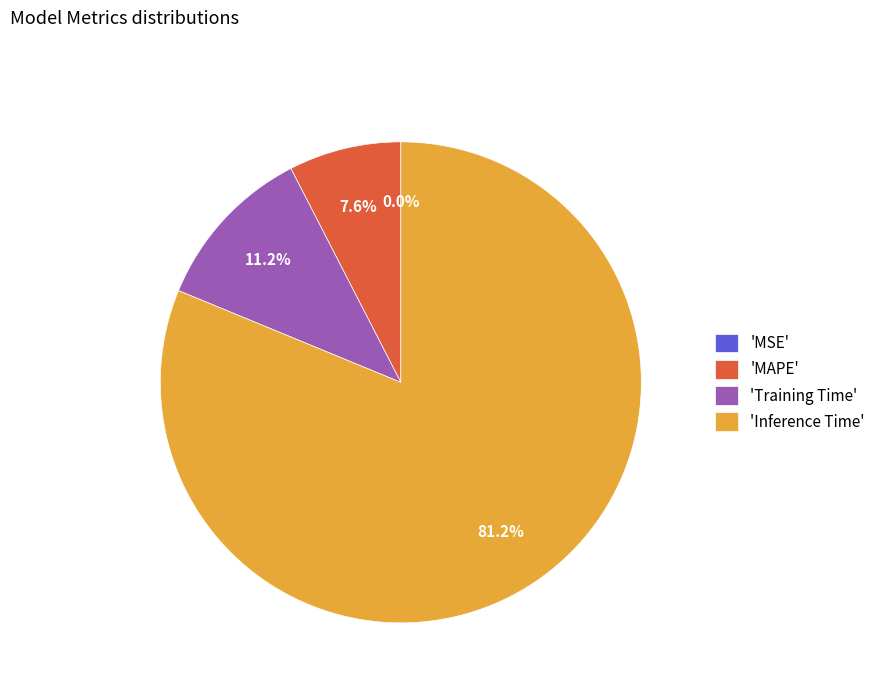

Which slice is the largest?

'Inference Time'